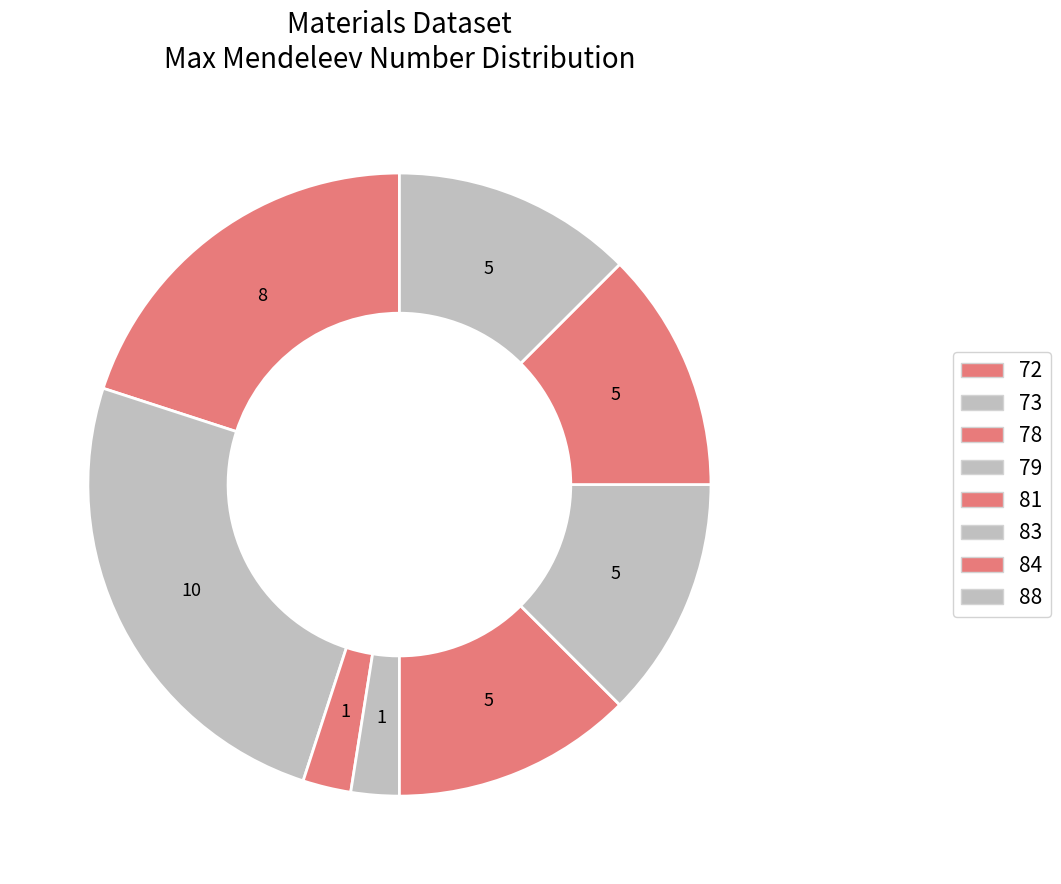

Count the number of slices in the pie.

8